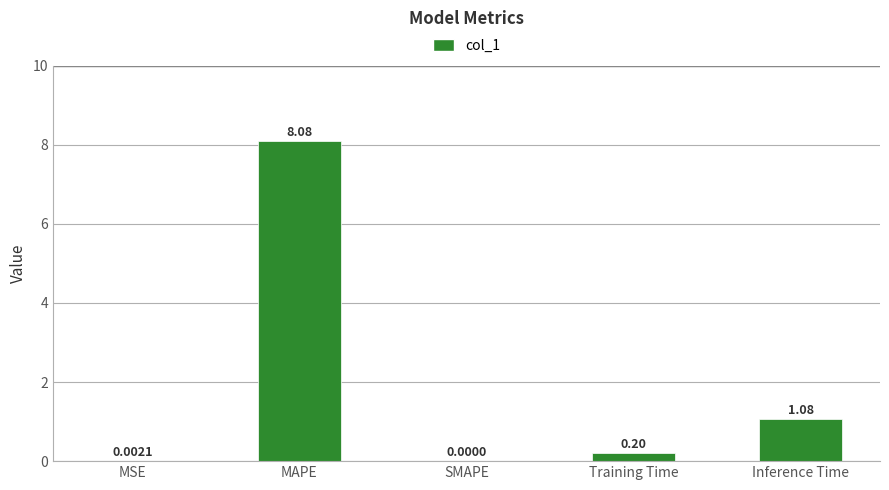

What is the change in value from MSE to MAPE?

+8.1